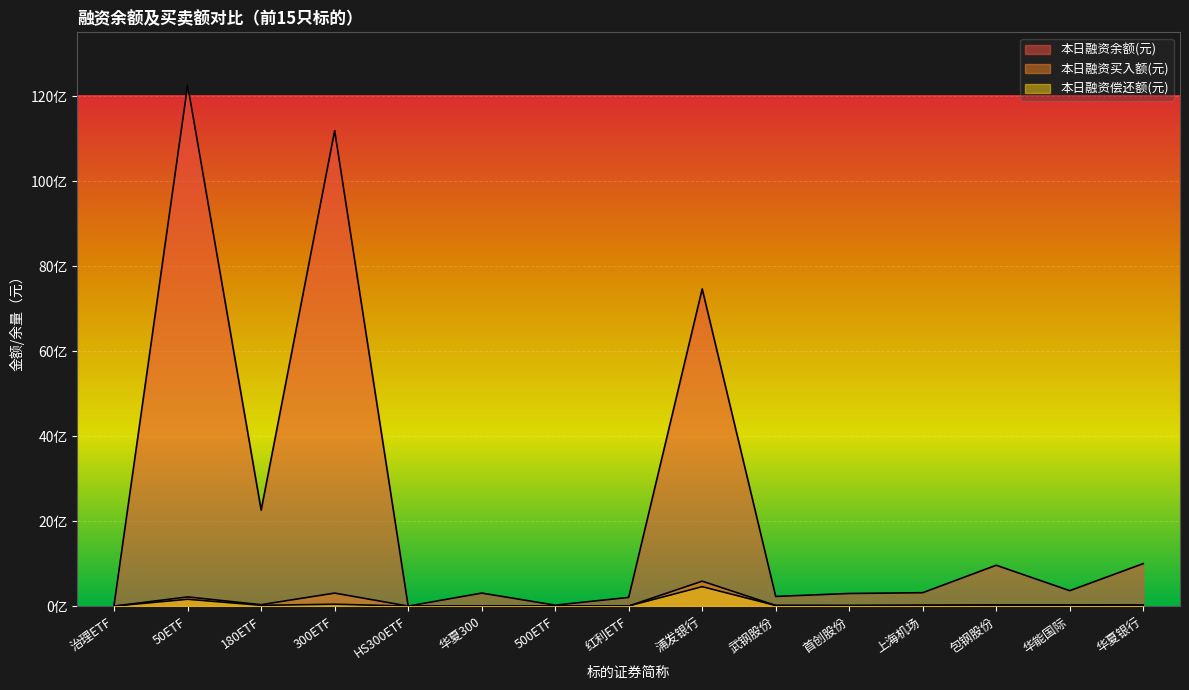

The value of 本日融资偿还额(元) at 首创股份 is 14627309. True or false?

True